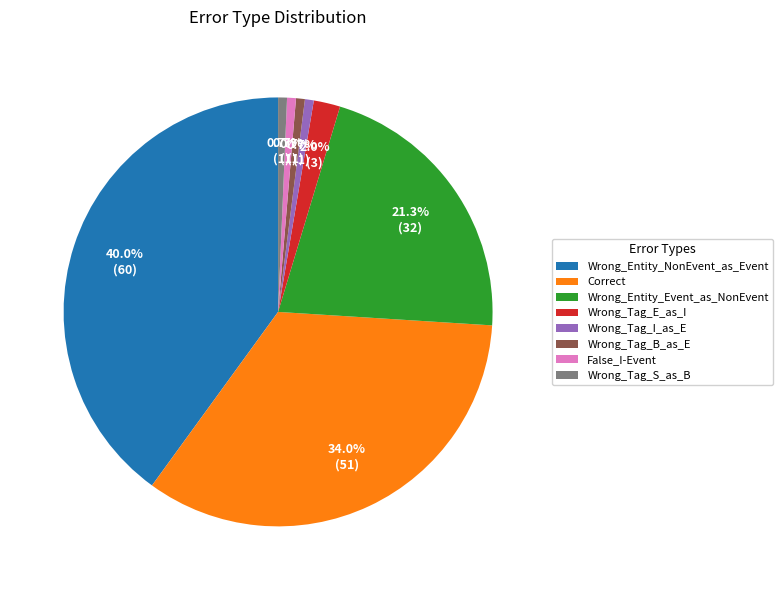

How many segments does this pie chart have?

8